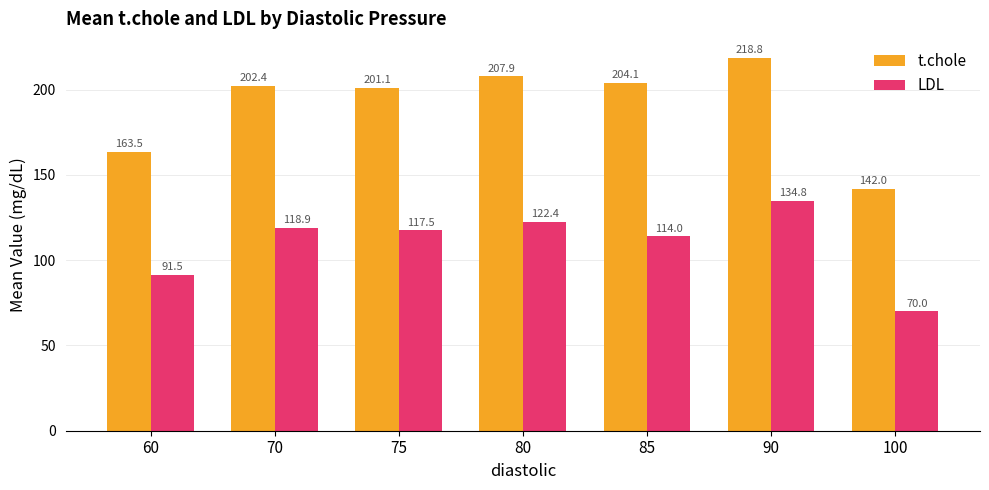

What is the difference between the maximum and minimum values in the LDL series?

64.8